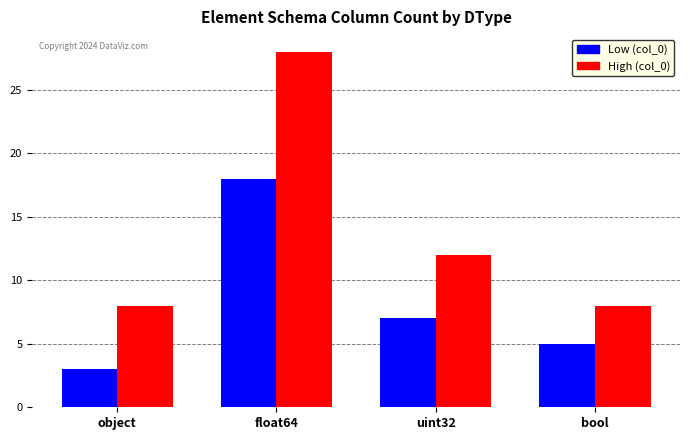

What is the maximum value for Low (col_0)?

18